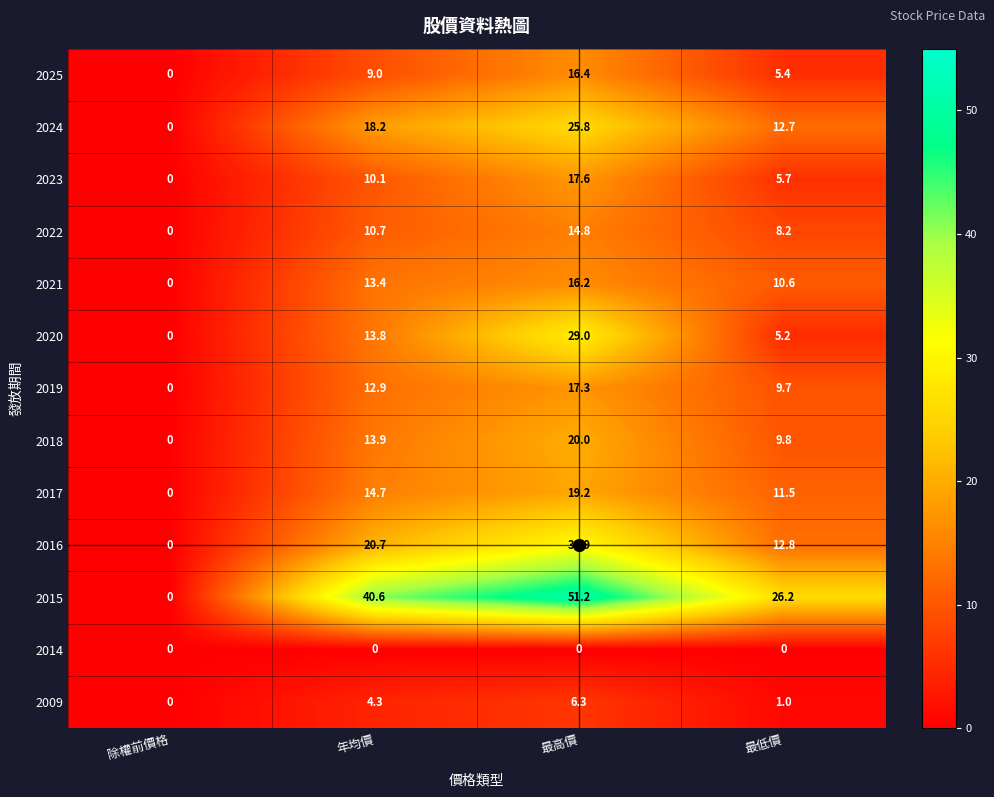

Is the value of 2009 at 年均價 greater than the value of 2017 at 最高價?

No